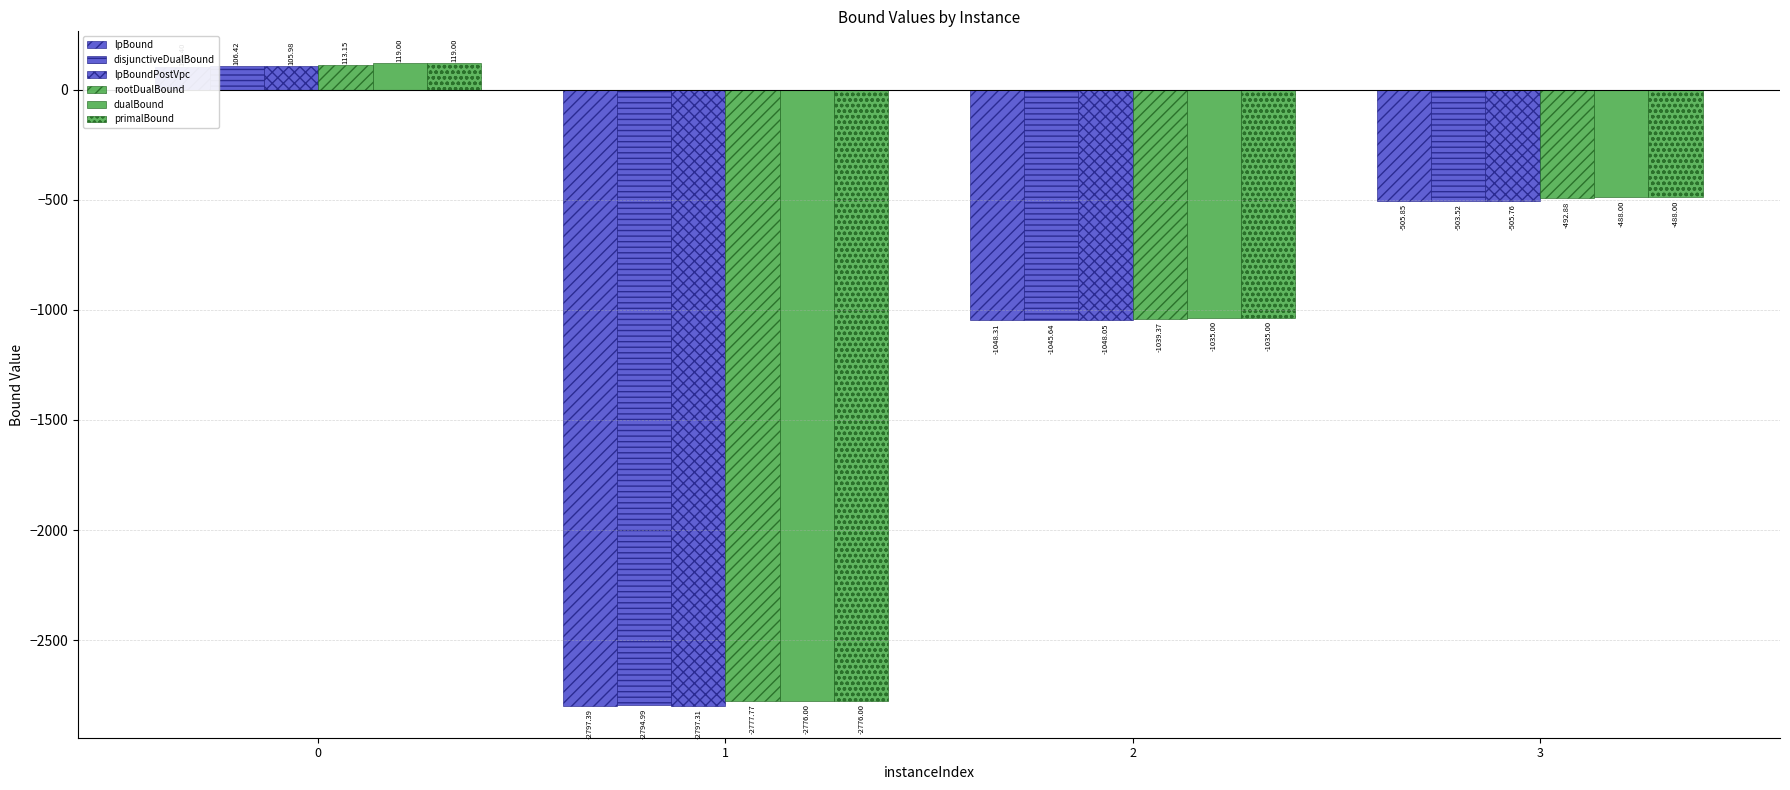

What is the difference between the lpBound values at 2 and 0?

1151.7